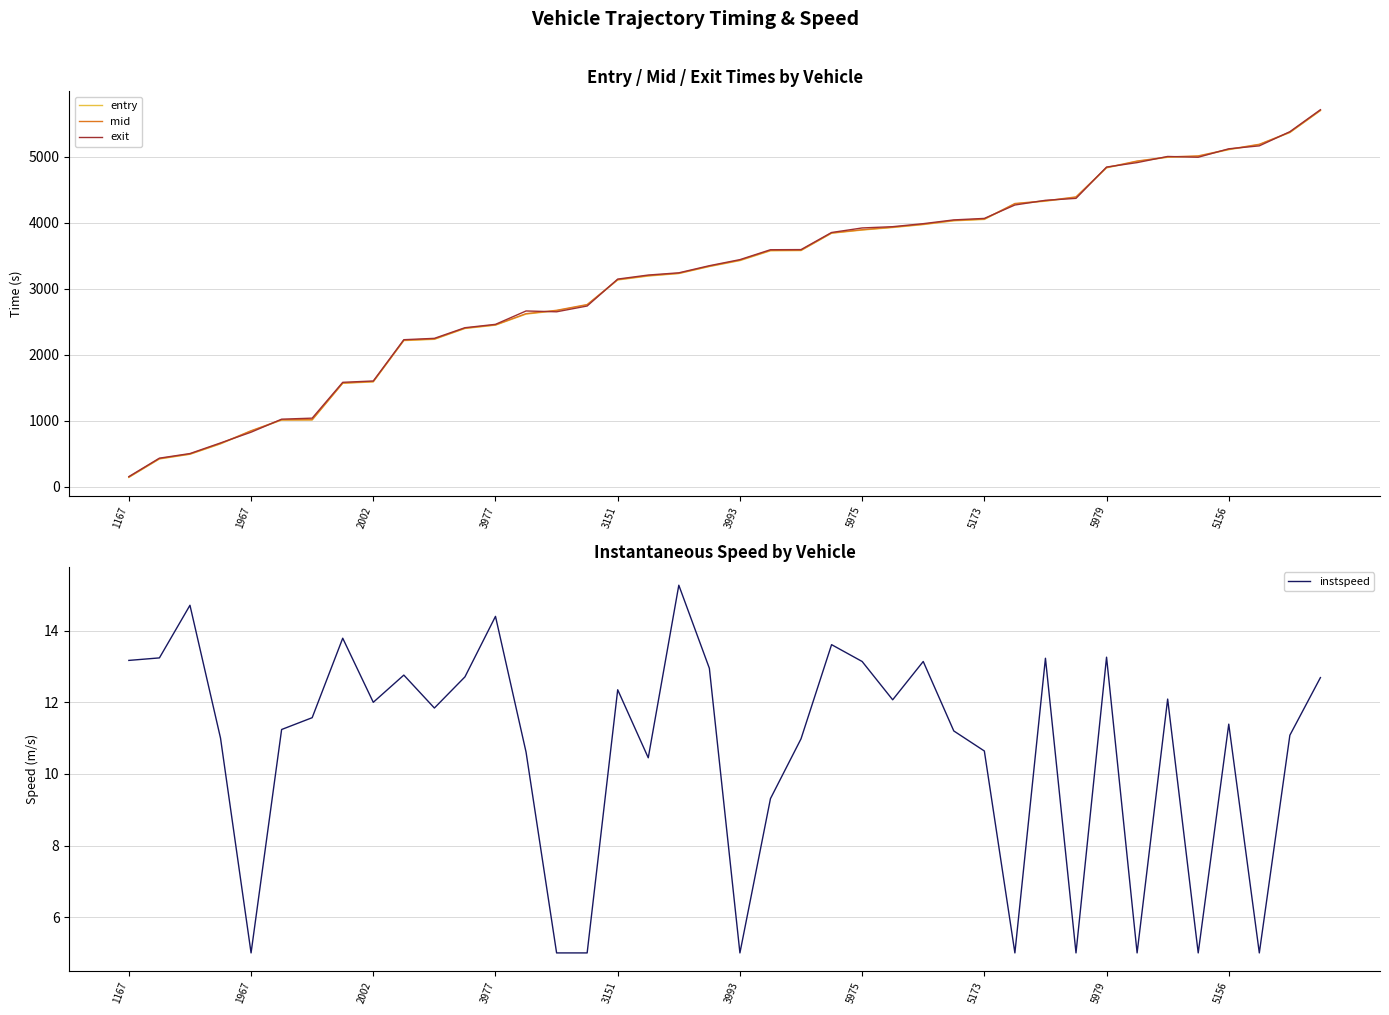

How many data points in exit are less than 3438?

20